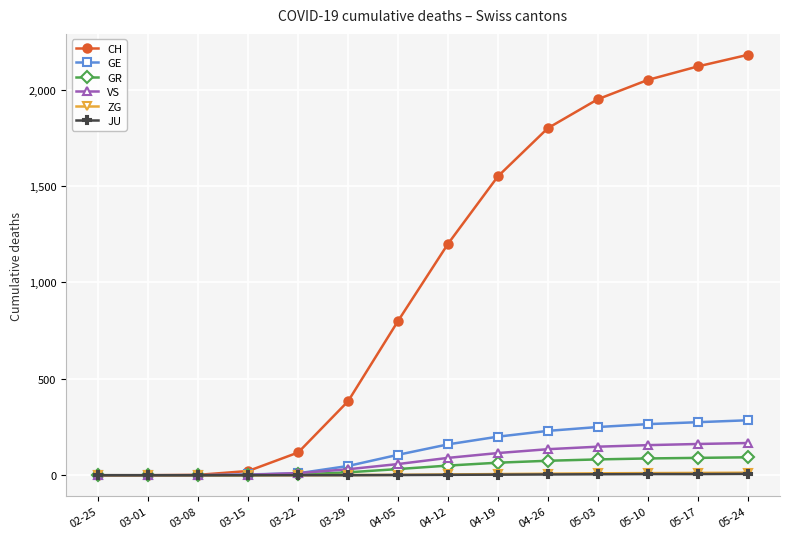

Between 04-12 and 05-10, which series saw the biggest shift?

CH